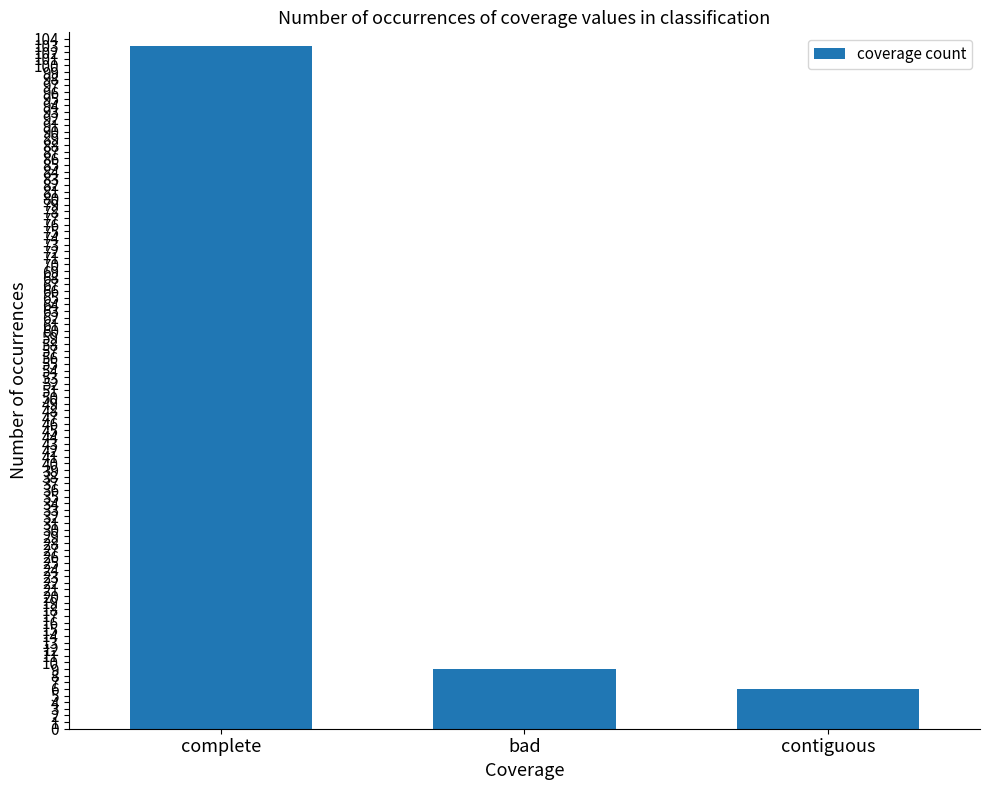

How many categories are shown in the chart?

3